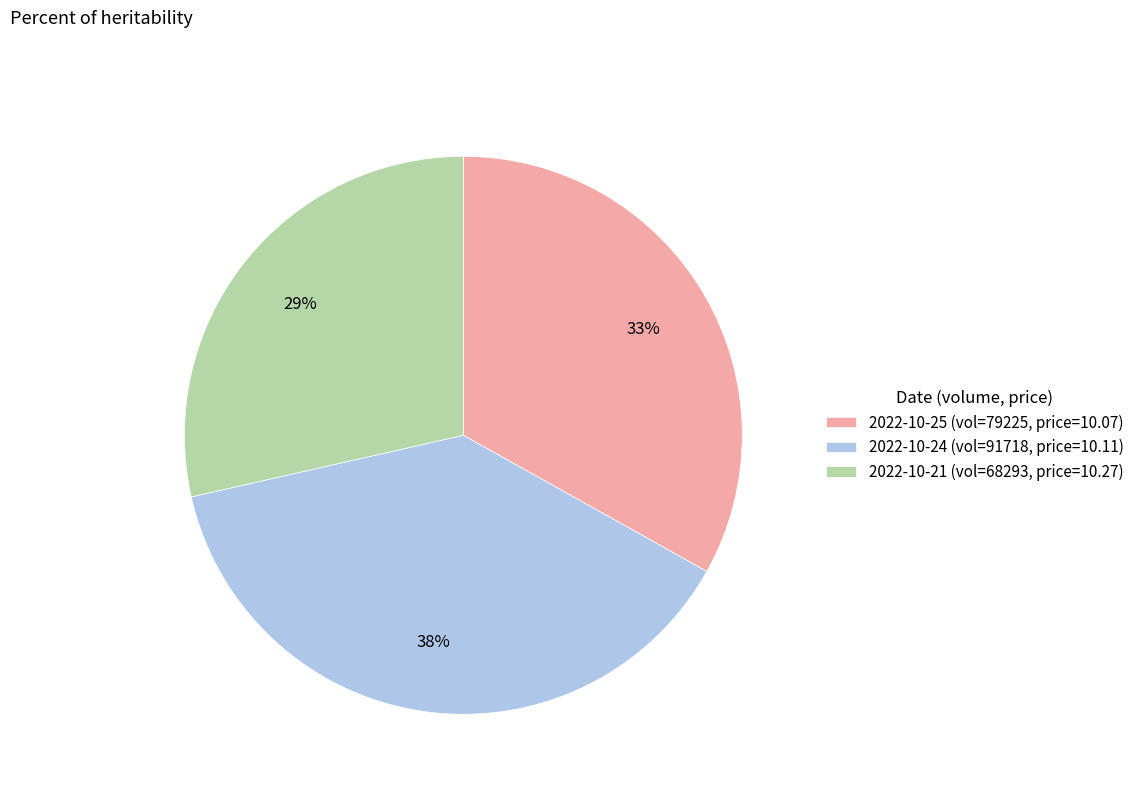

Do 2022-10-21 (vol=68293, price=10.27) and 2022-10-24 (vol=91718, price=10.11) together represent more than half of the pie?

Yes